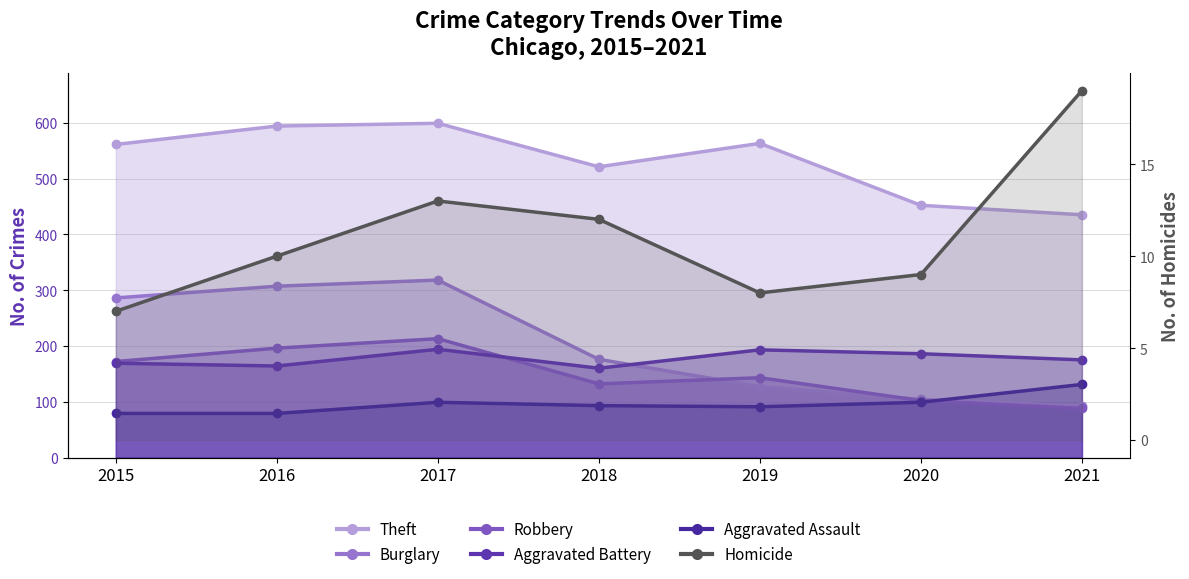

Where is the first local maximum?

2017